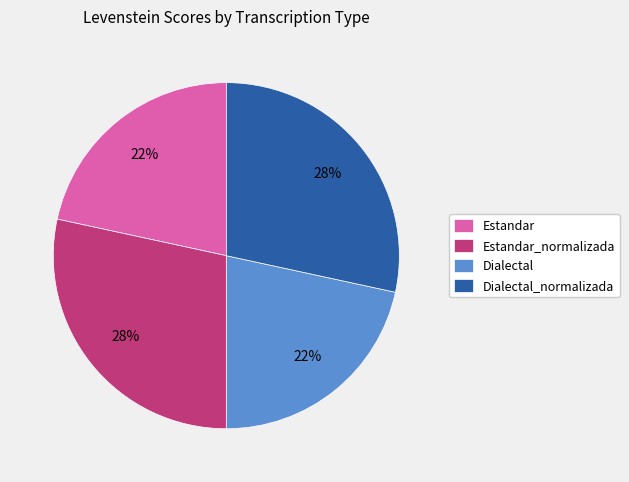

To the nearest percent, what is the average slice percentage?

25%